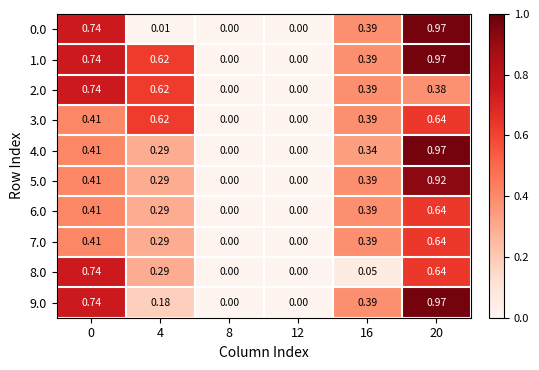

Is the value of 0.0 at 20 greater than the value of 1.0 at 8?

Yes